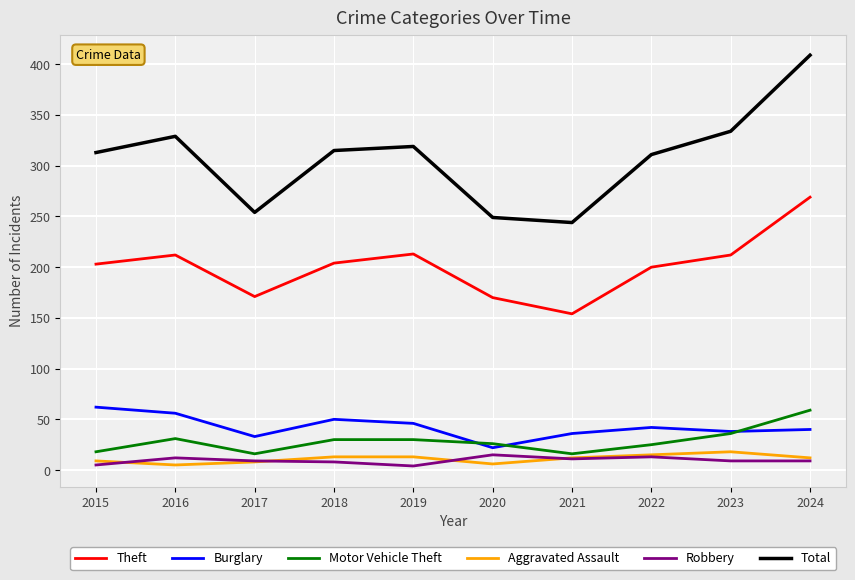

What are all the series names shown in the legend?

Theft, Burglary, Motor Vehicle Theft, Aggravated Assault, Robbery, Total